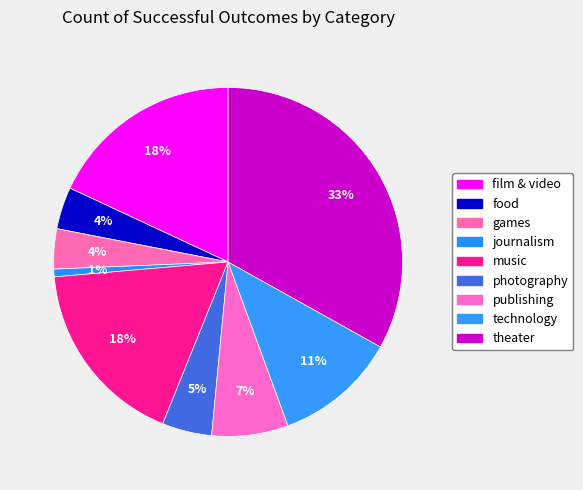

How many slices are in this pie chart?

9